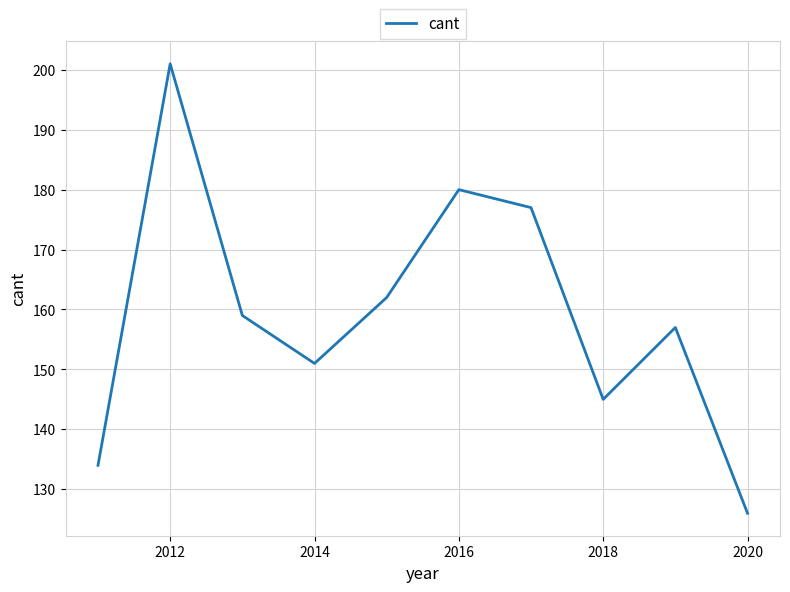

What is the greatest value displayed?

201